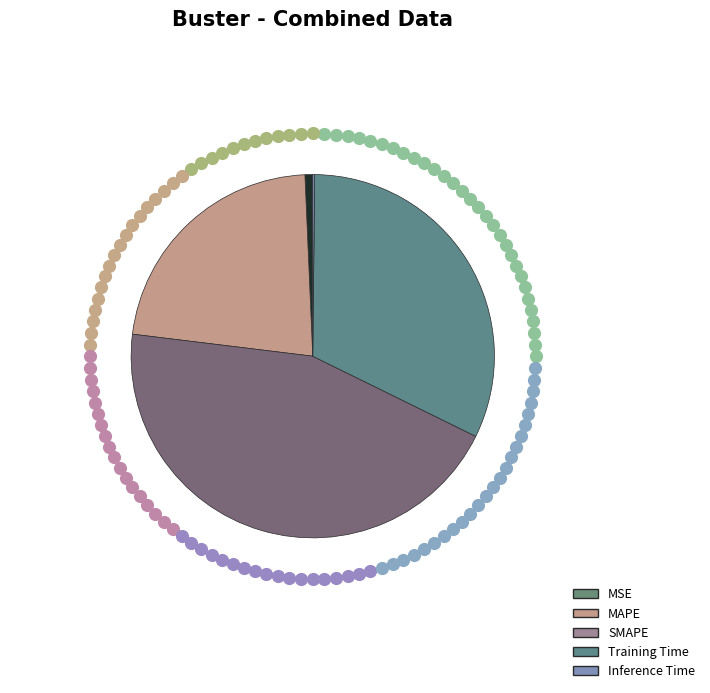

To the nearest percent, what is the difference between the Inference Time and MSE slice percentages?

1%